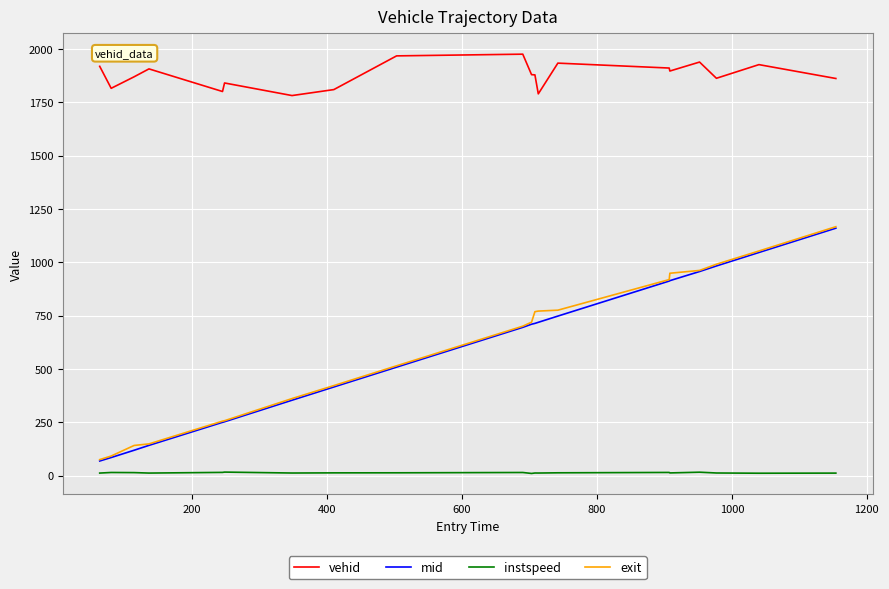

What is the minimum value for exit?

74.6